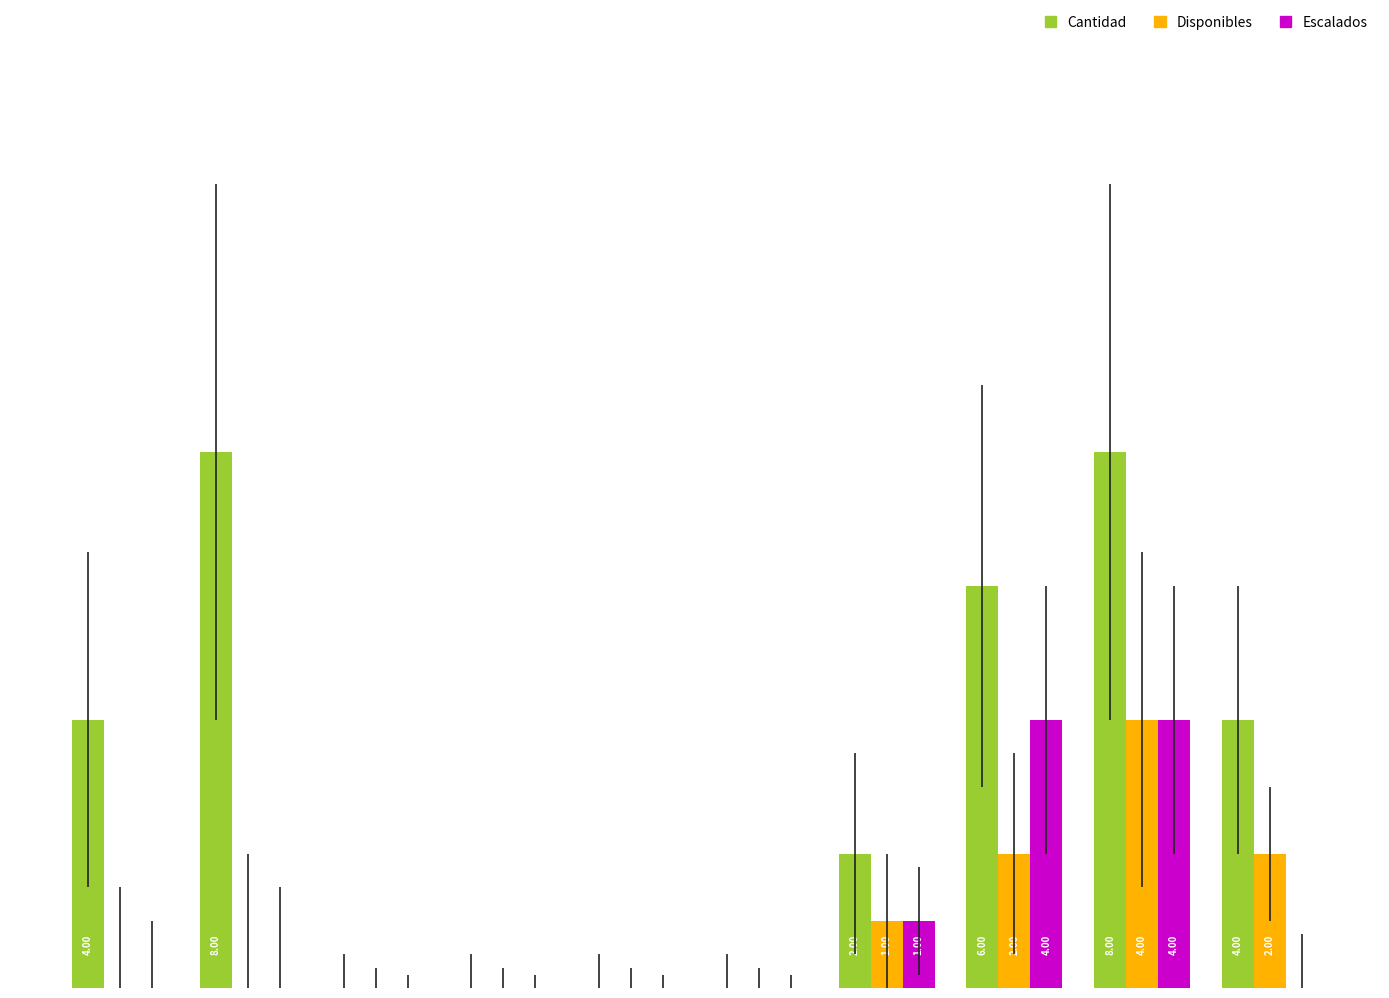

Which series has the largest total across all categories?

Cantidad